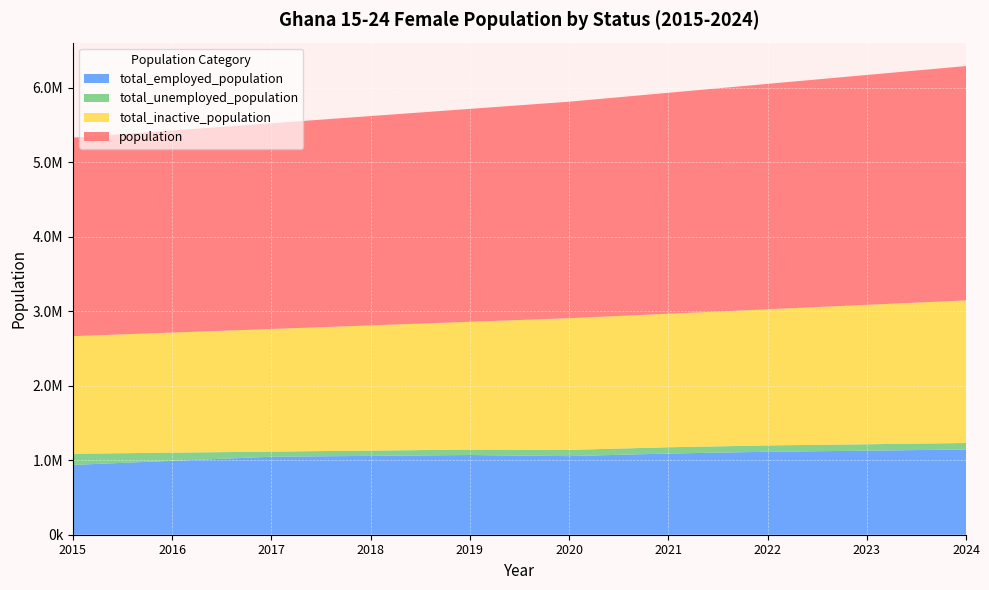

Reading left to right, list all the values displayed in this chart.

population: 2015=2664400.0	2016=2712580.0	2017=2760760.0	2018=2808940.0	2019=2857120.0	2020=2905300.0	2021=2965080.0	2022=3024860.0	2023=3084640.0	2024=3144420.0
total_inactive_population: 2015=1578683.6	2016=1611164.0	2017=1645302.5	2018=1679914.7	2019=1714986.3	2020=1766742.0	2021=1791531.0	2022=1826713.0	2023=1870556.5	2024=1913662.6
total_unemployed_population: 2015=148743.1	2016=109976.4	2017=68656.4	2018=70891.5	2019=72731.1	2020=83615.7	2021=84120.0	2022=85032.5	2023=86515.6	2024=87051.5
total_employed_population: 2015=936973.2	2016=991439.6	2017=1046801.1	2018=1058133.8	2019=1069402.6	2020=1054942.3	2021=1089429.0	2022=1113114.6	2023=1127567.9	2024=1143706.0